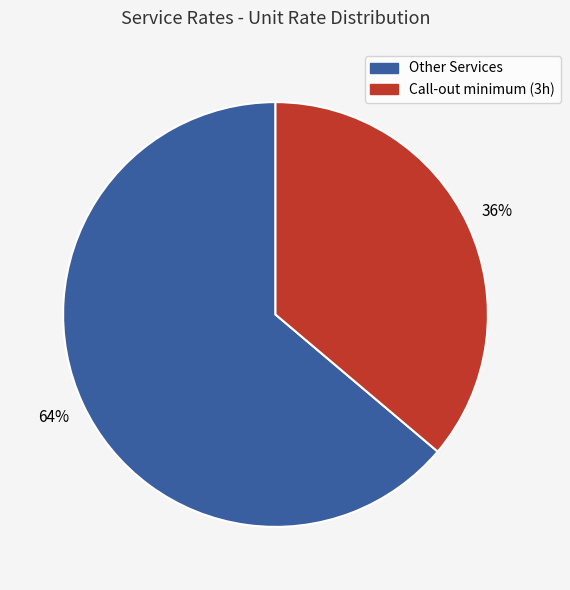

Is there a majority slice in this chart?

Yes